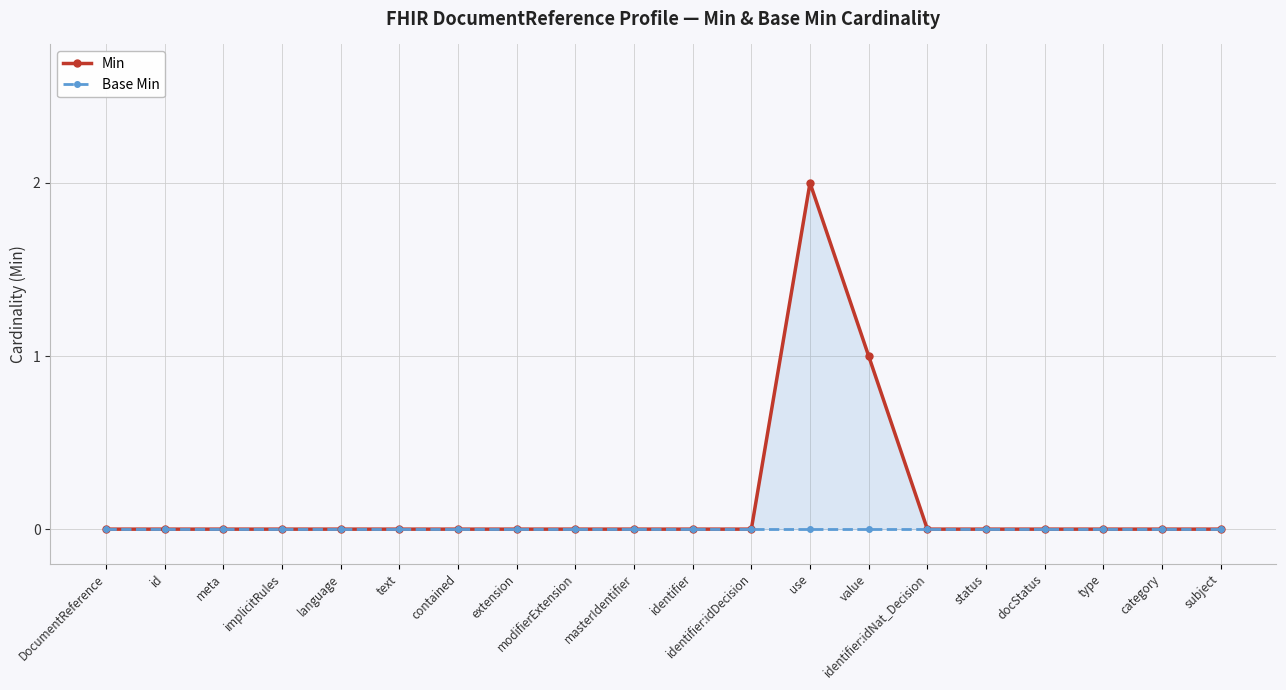

What is the label of the 5th point from the right?

status